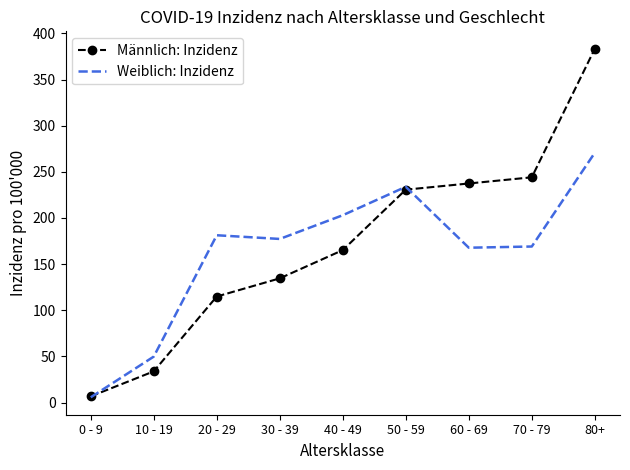

True or false: Weiblich: Inzidenz has a value of 5.7 at 0 - 9.

True